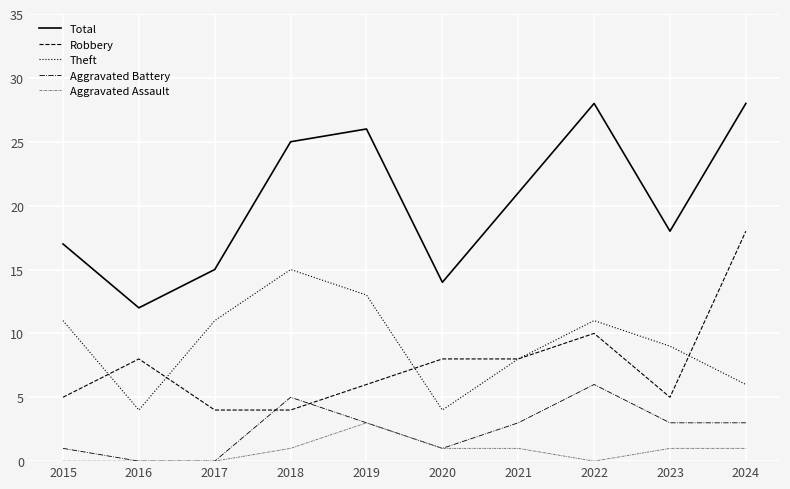

Rank the series by their maximum value, from highest to lowest.

Total, Robbery, Theft, Aggravated Battery, Aggravated Assault